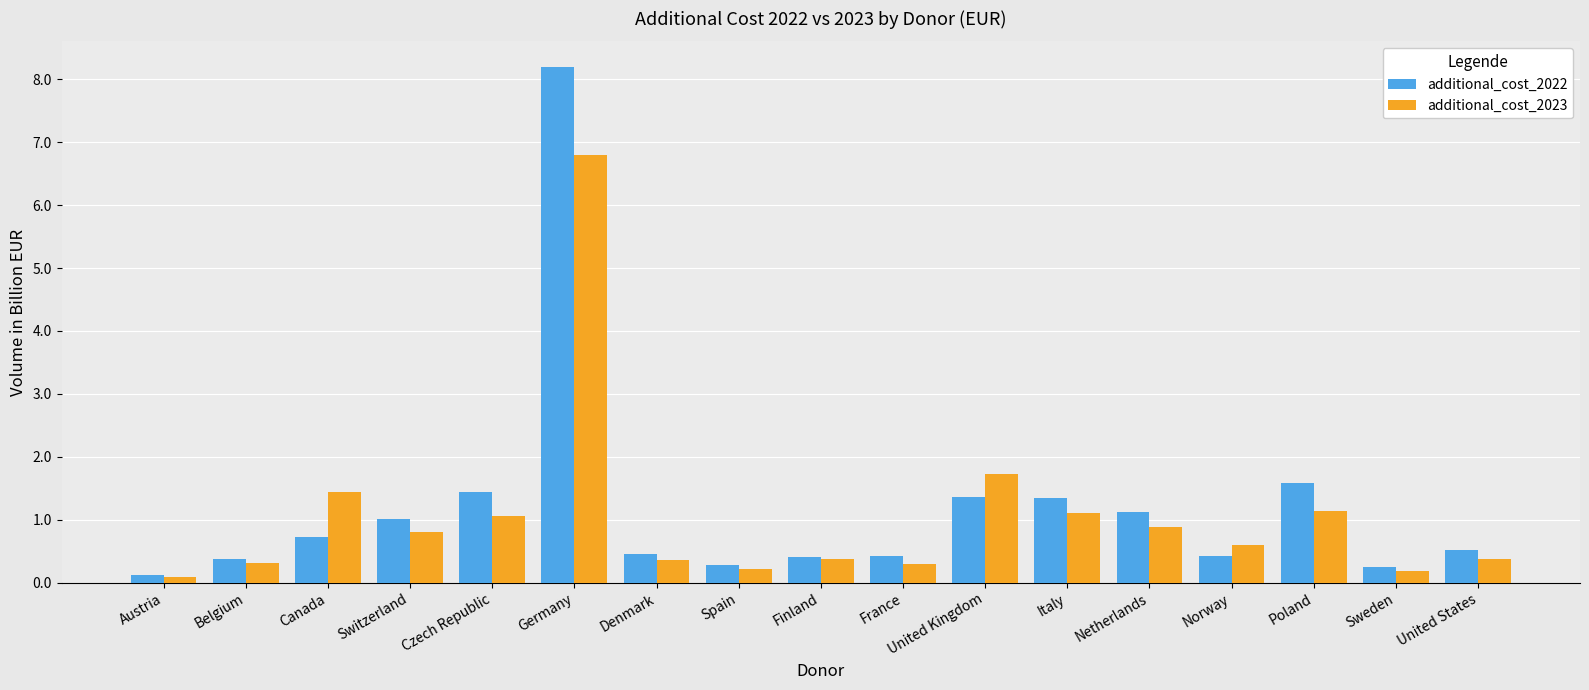

What is the maximum value for additional_cost_2022?

8.2